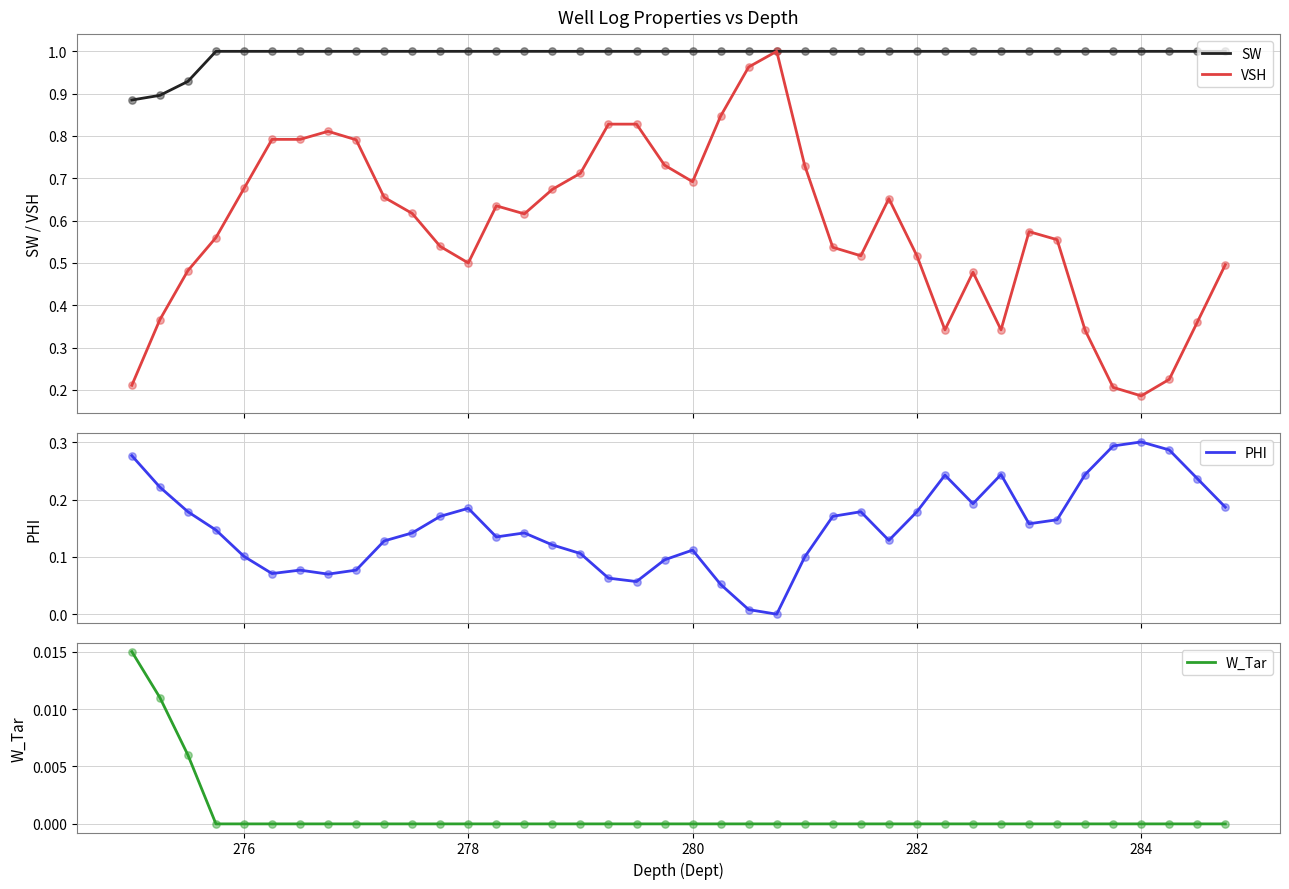

Which series has the largest total across all categories?

SW